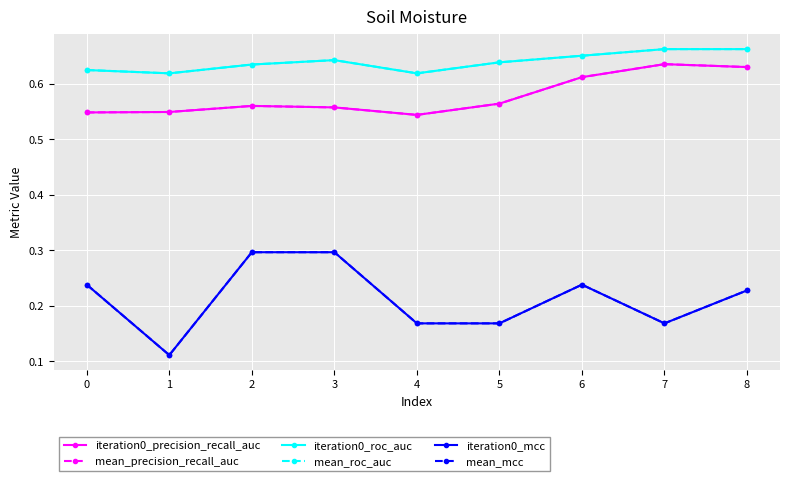

Does the chart have visible grid lines?

Yes